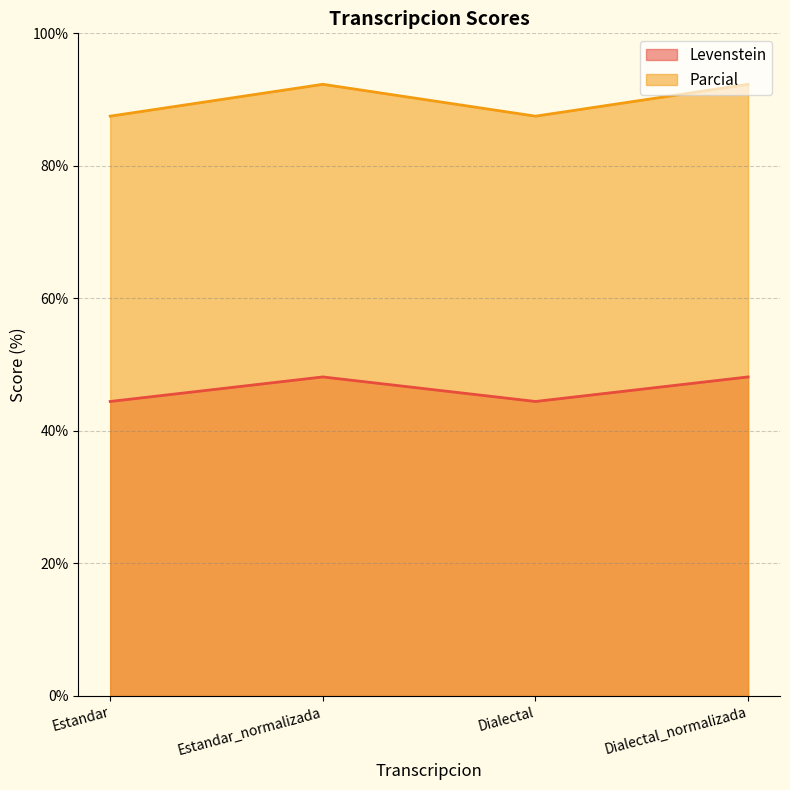

The value of Levenstein at Estandar is 44.4. True or false?

True